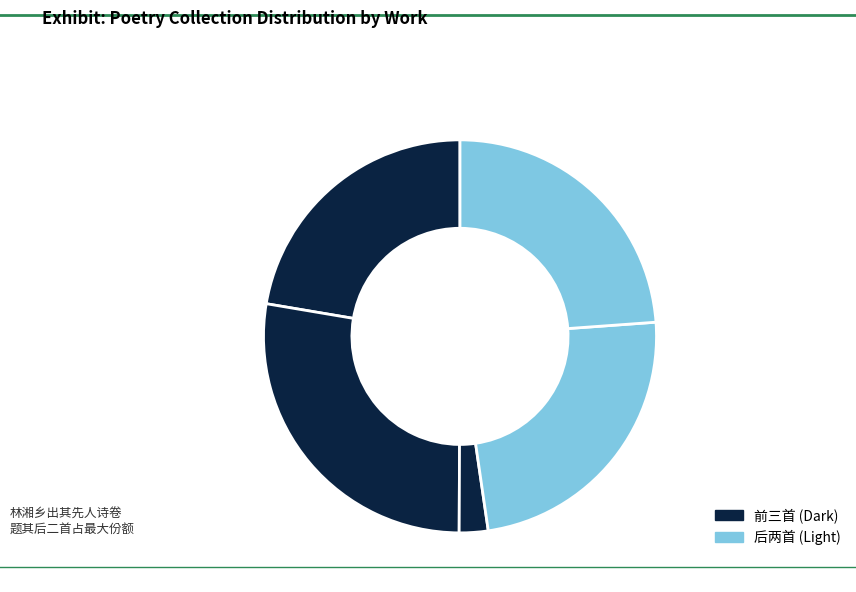

Count the number of slices in the pie.

5